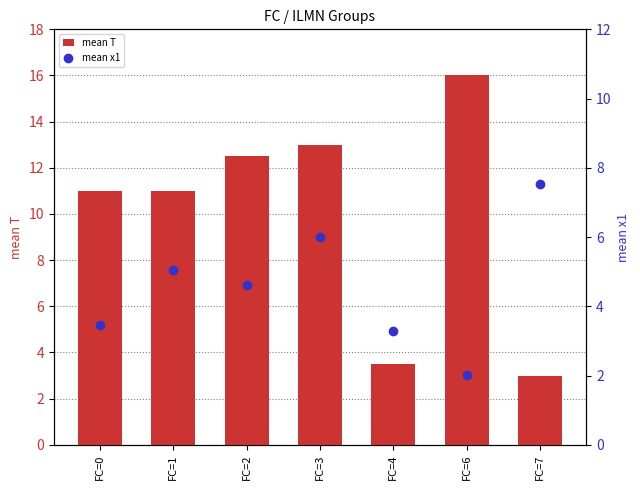

What is the difference between the mean x1 values at FC=2 and FC=3?

1.4